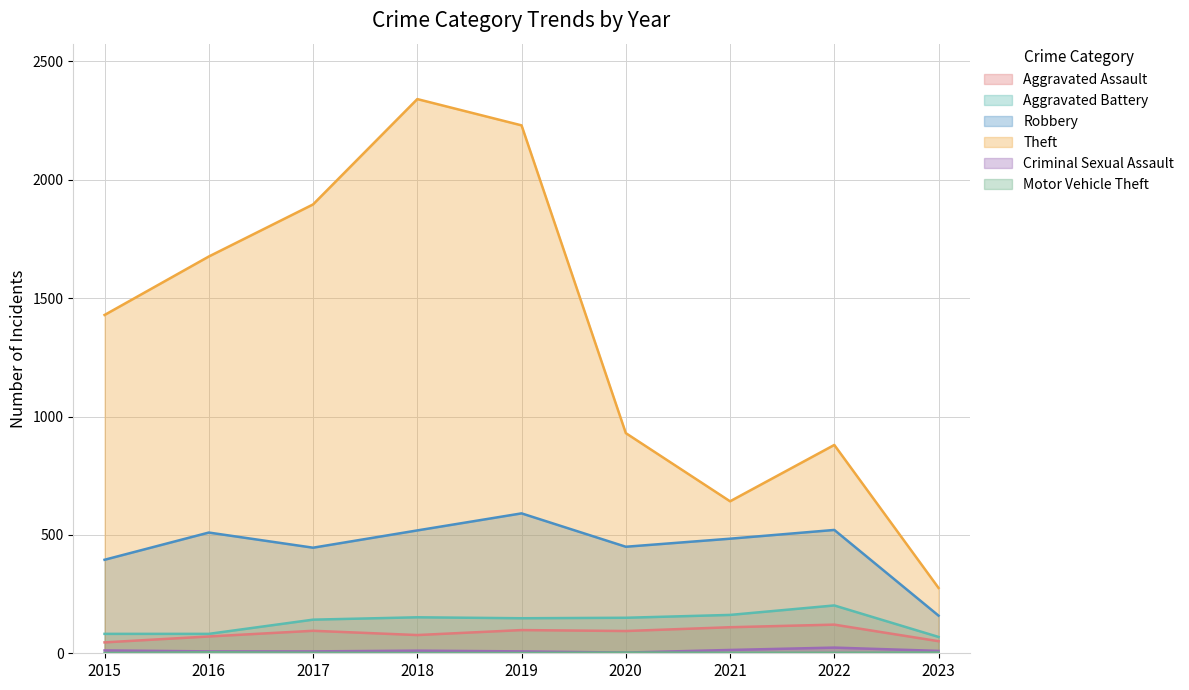

Does the chart display data point markers on the line(s)?

No